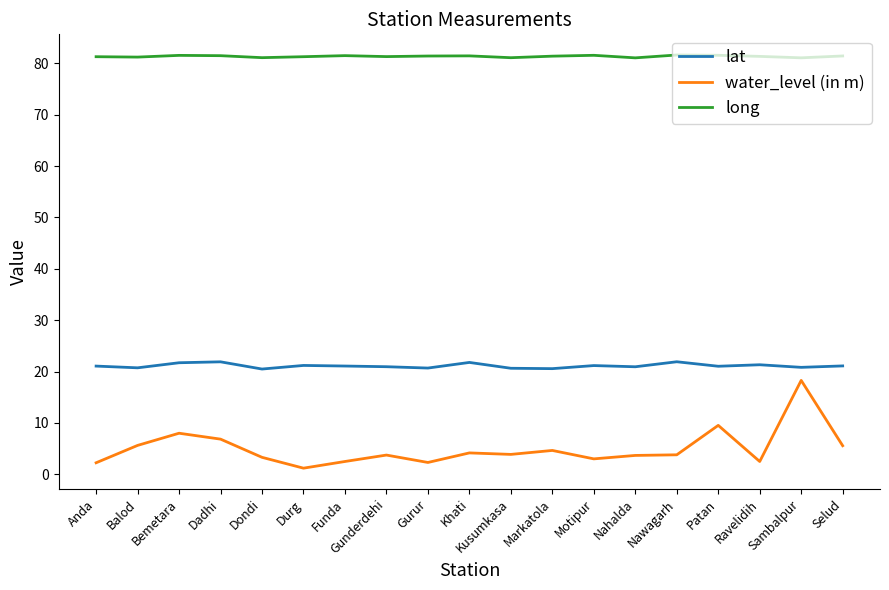

In water_level (in m), how many points are higher than both neighbors (excluding endpoints)?

6